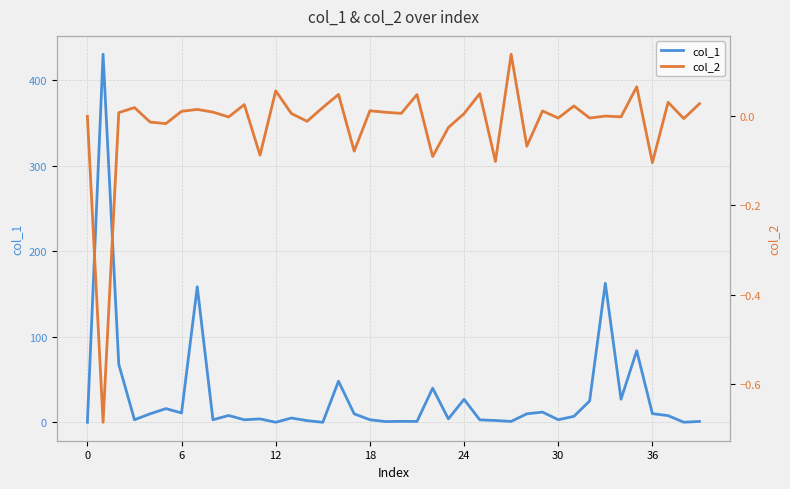

What is the sum of the col_2 values at 35 and 0?

0.1